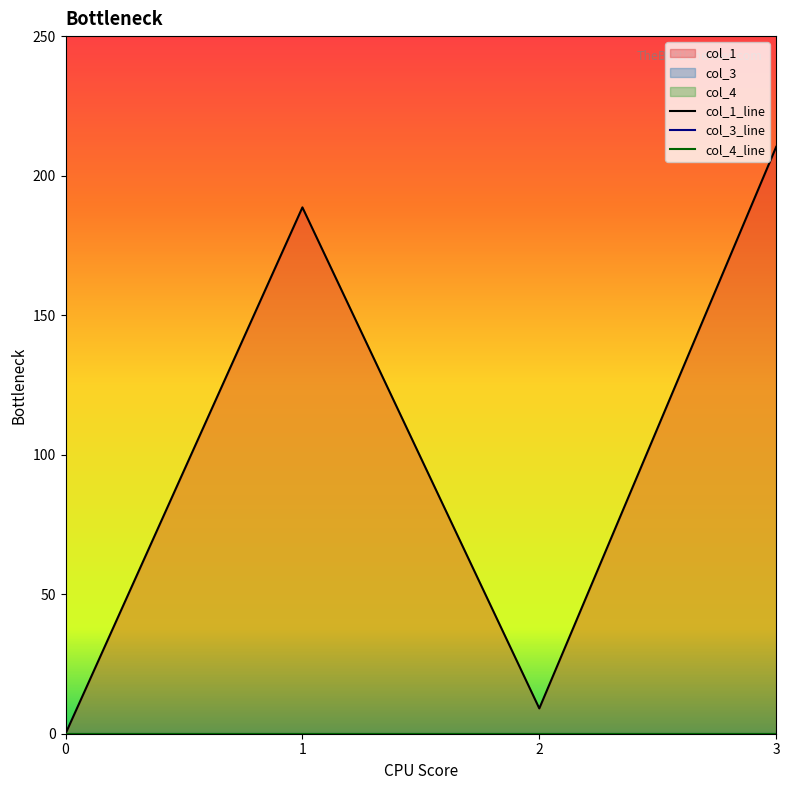

Rank the series at 3 from lowest to highest value.

col_3, col_4, col_1